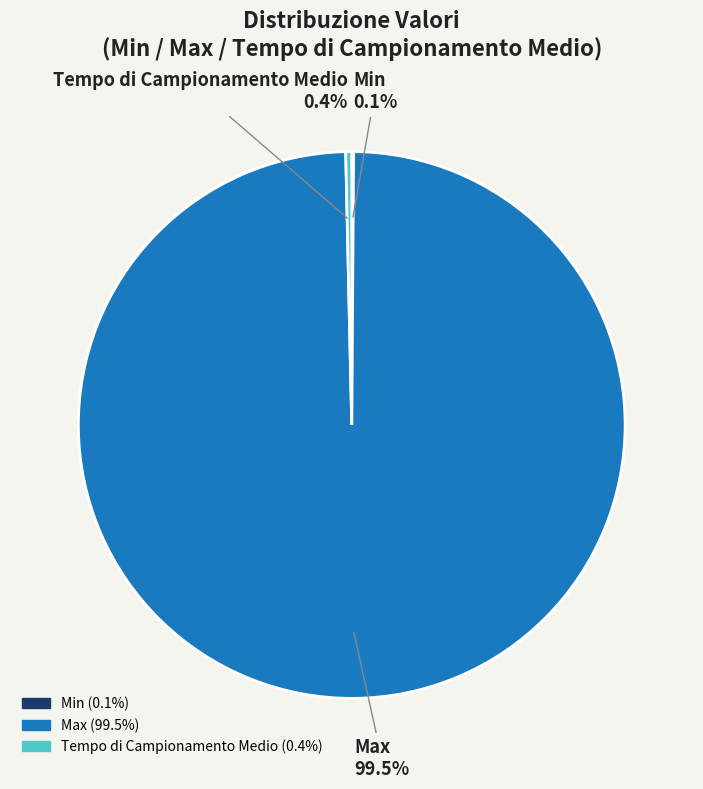

Which slice is the largest?

Max